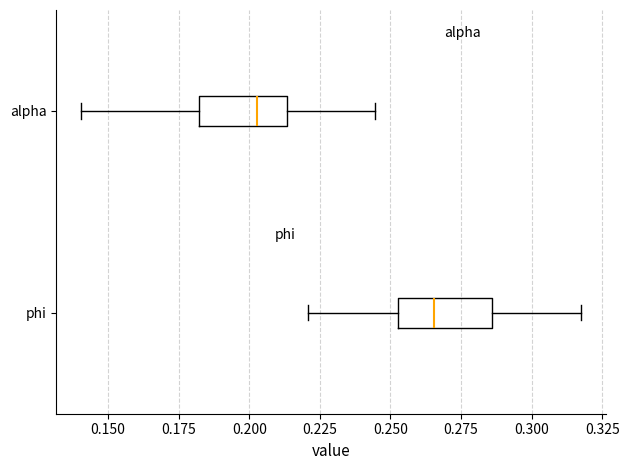

Reading bottom to top, read every box against the x-axis: the position of its median line, the range the box covers, and the ends of its whiskers. The values are not printed on the chart, so give them approximately, as read against the axis.

phi: median 0.265, box 0.255 to 0.285, whiskers 0.220 to 0.315
alpha: median 0.205, box 0.180 to 0.215, whiskers 0.140 to 0.245